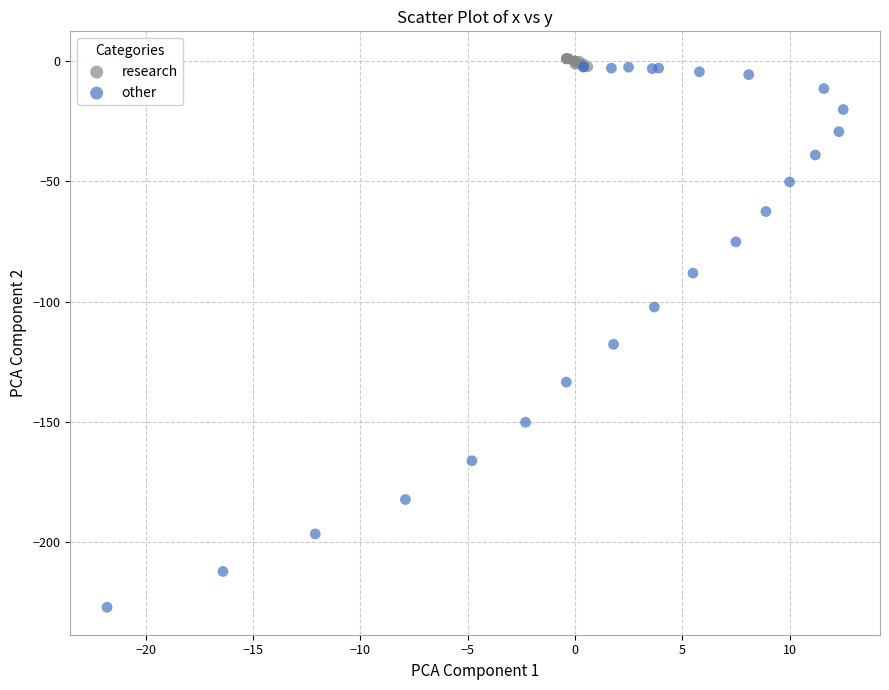

Which series has the largest Y range (max minus min)?

other